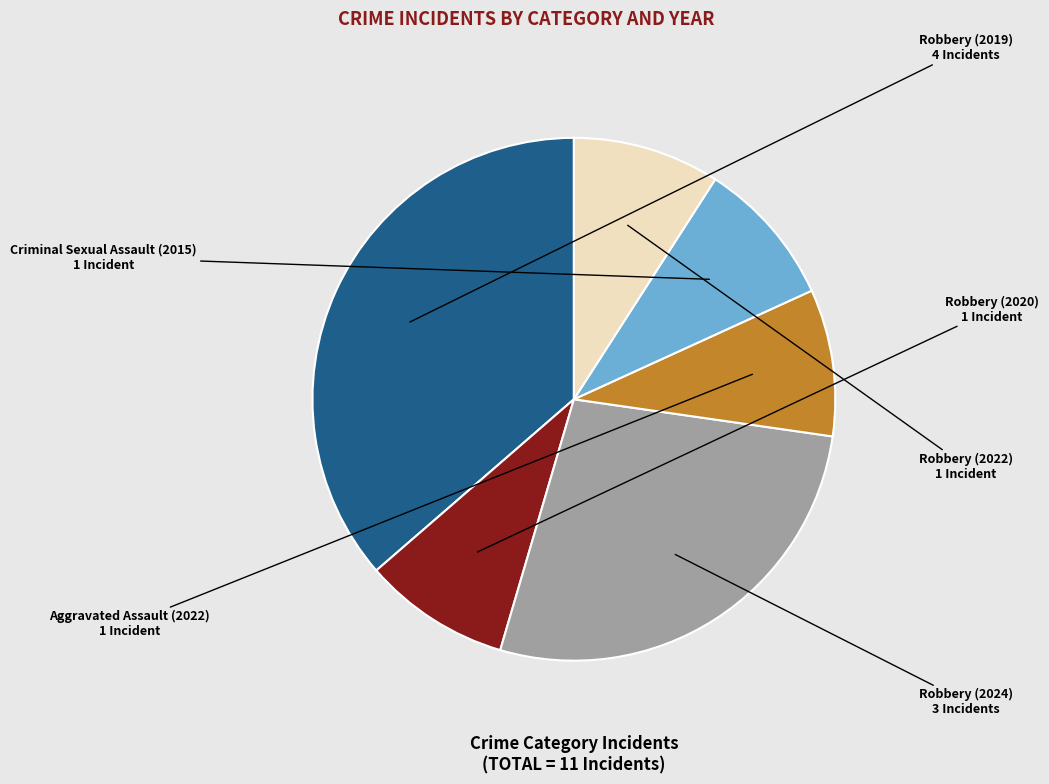

Do Robbery (2022) and Robbery (2024) together represent more than half of the pie?

No